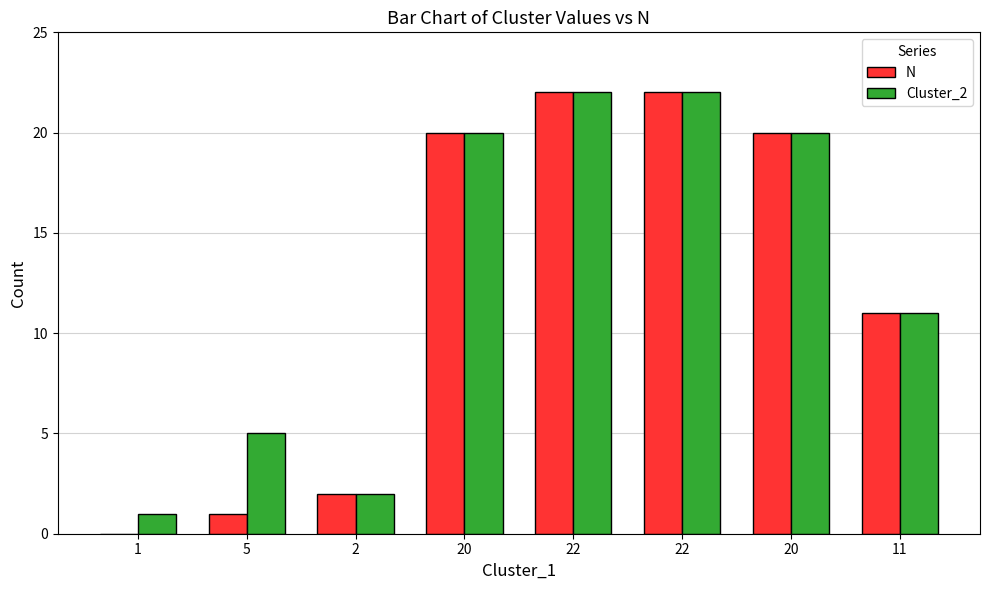

Does the chart contain stacked bars?

No